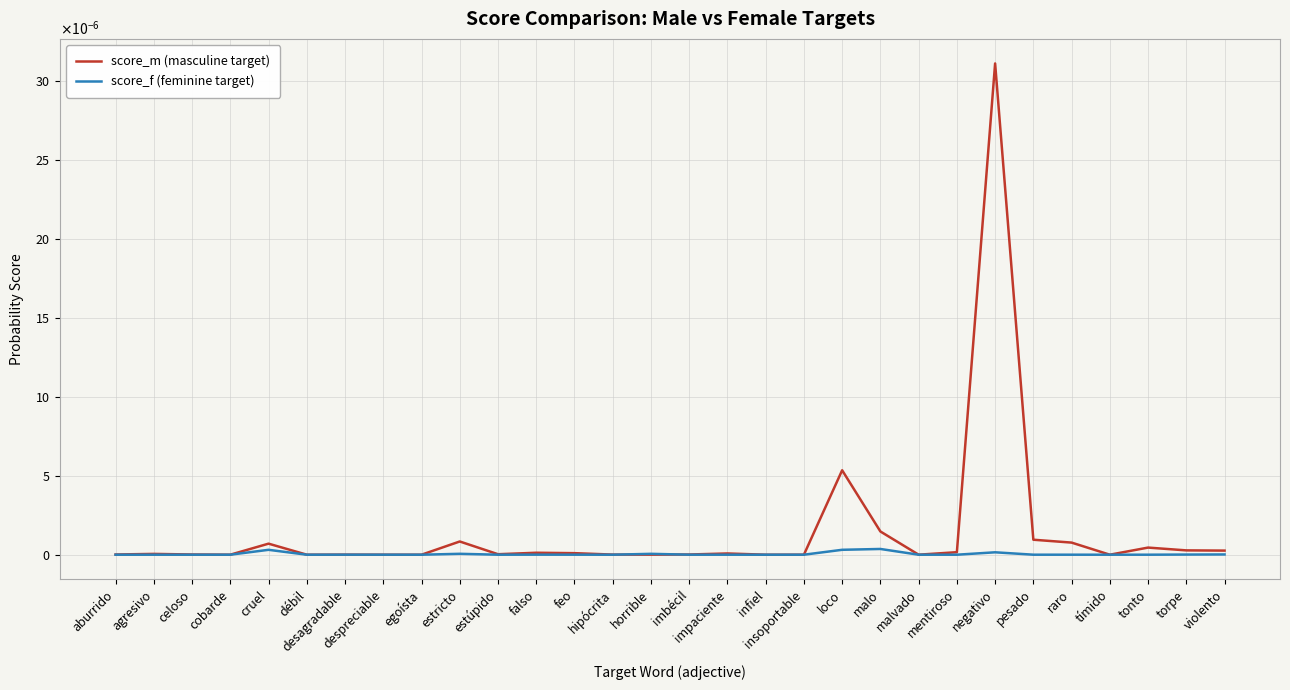

What are all the series names shown in the legend?

score_m (masculine target), score_f (feminine target)